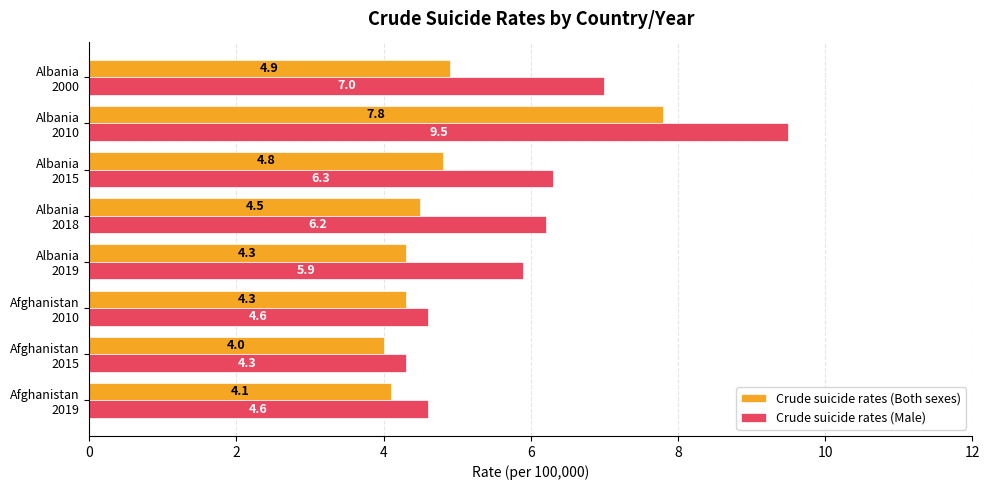

What is the minimum value for Crude suicide rates (Both sexes)?

4.0